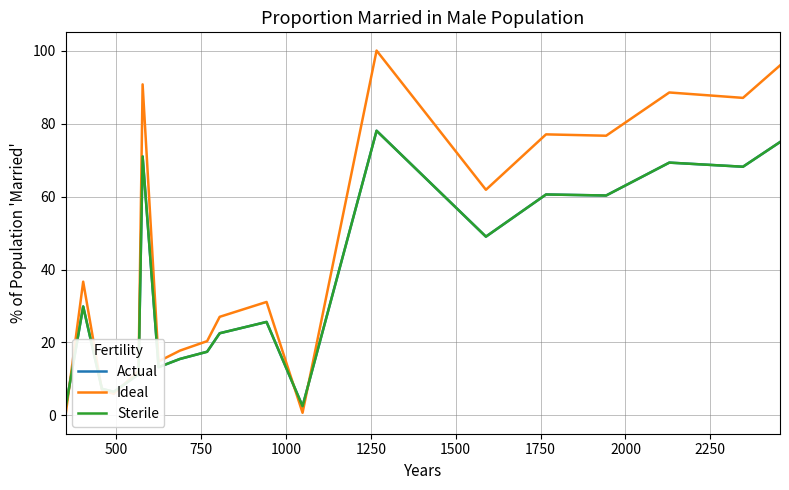

Which series has the largest total across all categories?

Ideal